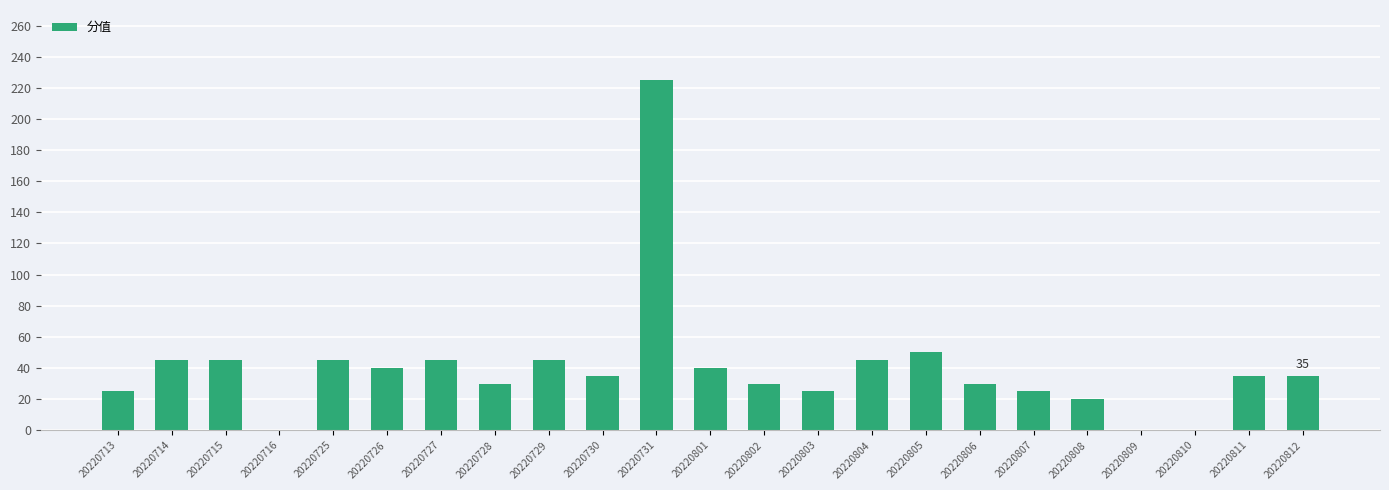

What is the sum of the values at 20220808 and 20220807?

45